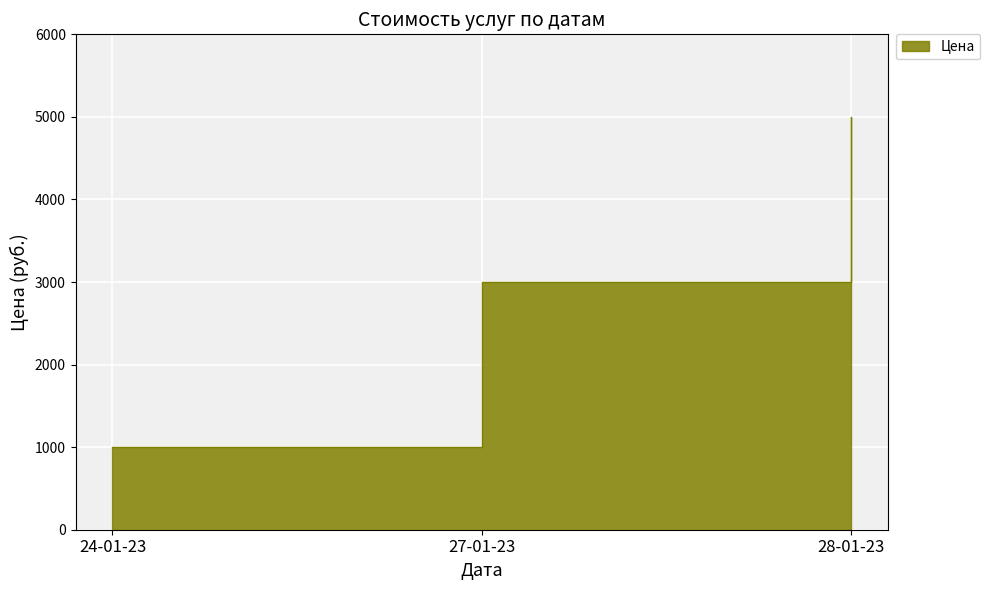

What is the value of the 3rd point from the left?

5000